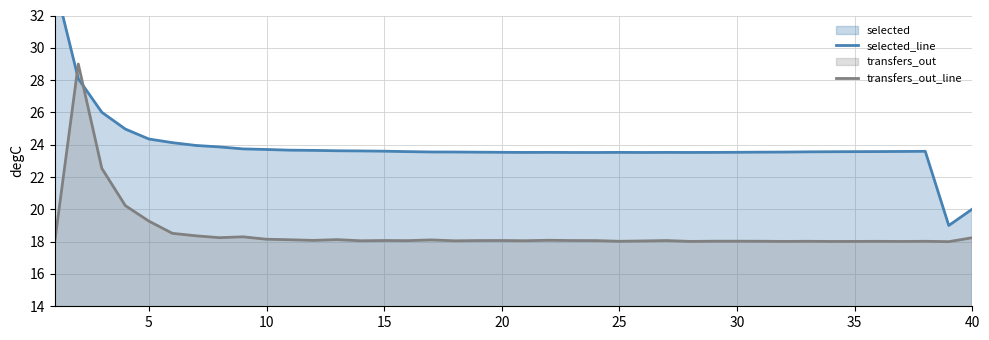

What is the maximum value for transfers_out_line?

29.0